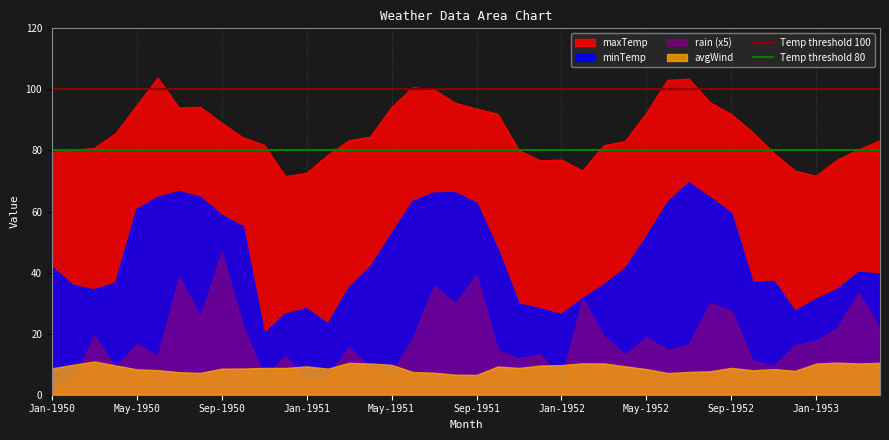

What value does the Temp threshold 100 series have at Jan-1950?

100